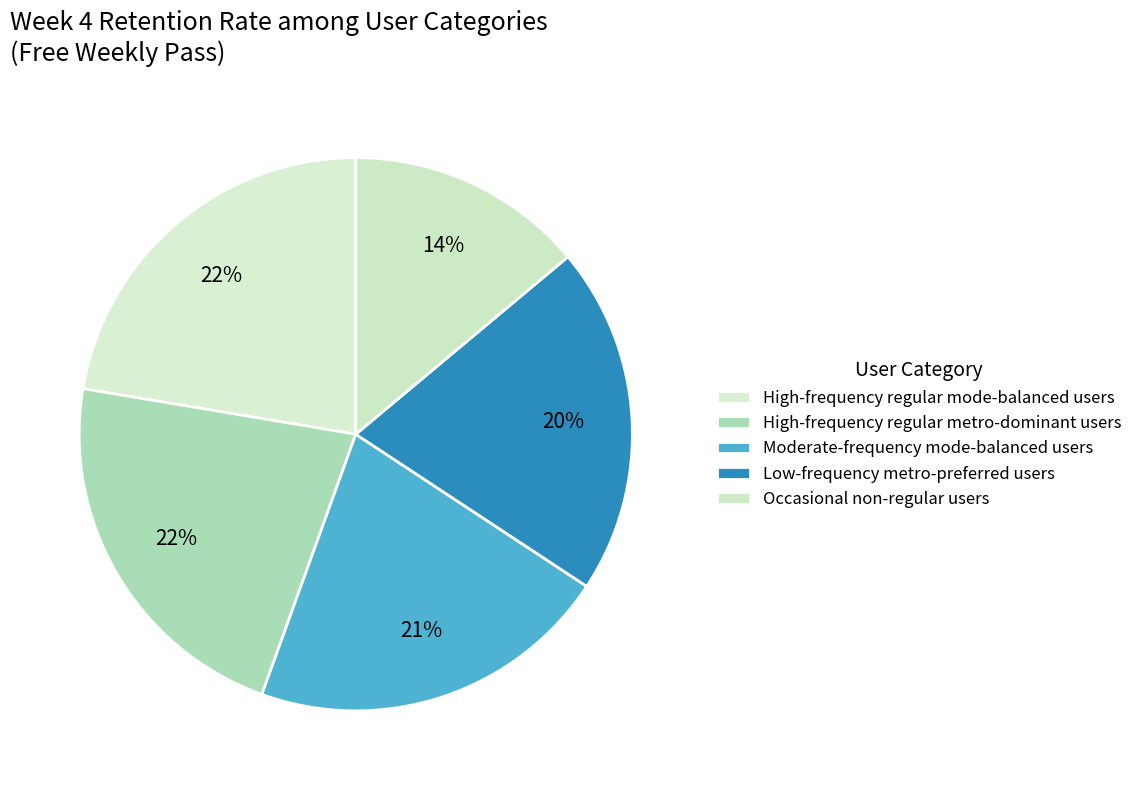

How many slices are in this pie chart?

5